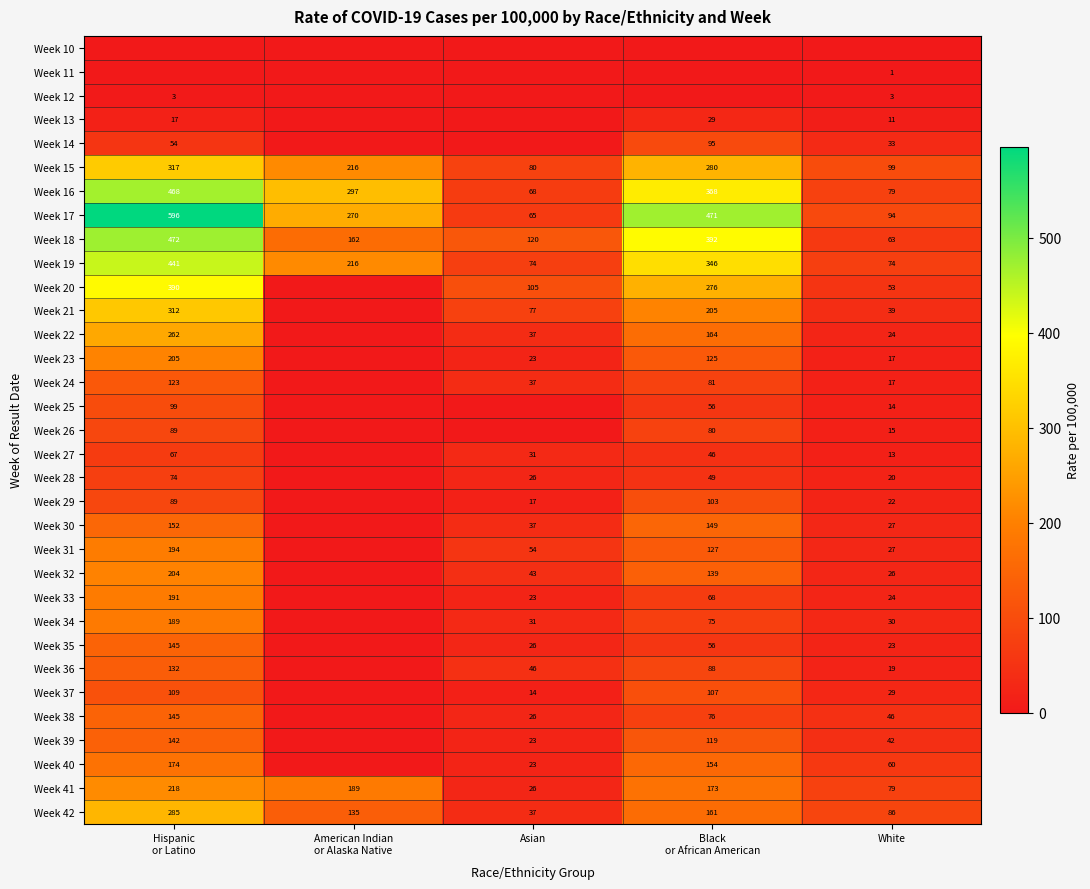

At which category is the sum across all series the highest?

Hispanic
or Latino